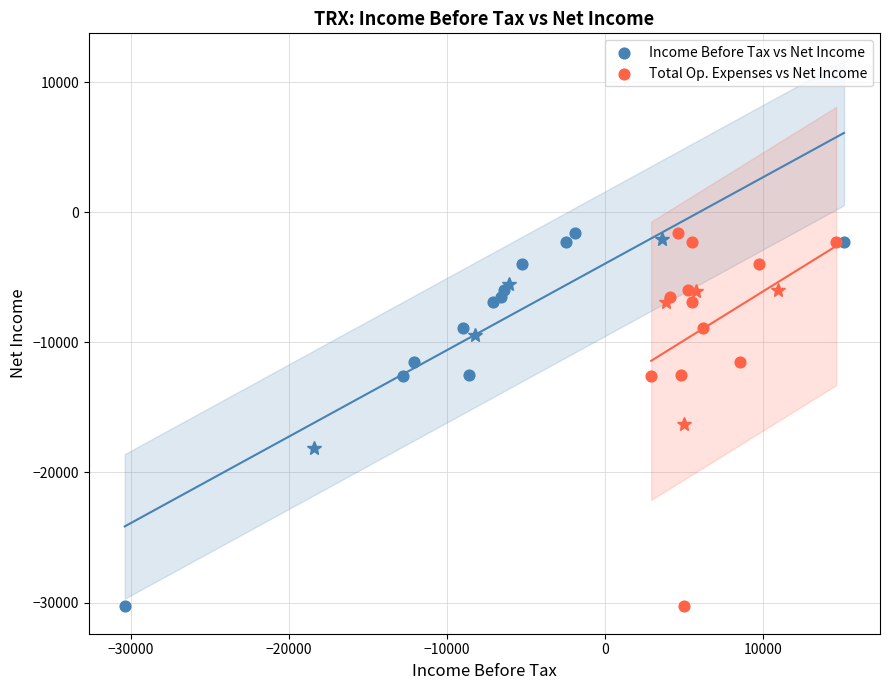

What are all the series names shown in the legend?

Income Before Tax vs Net Income, Total Op. Expenses vs Net Income